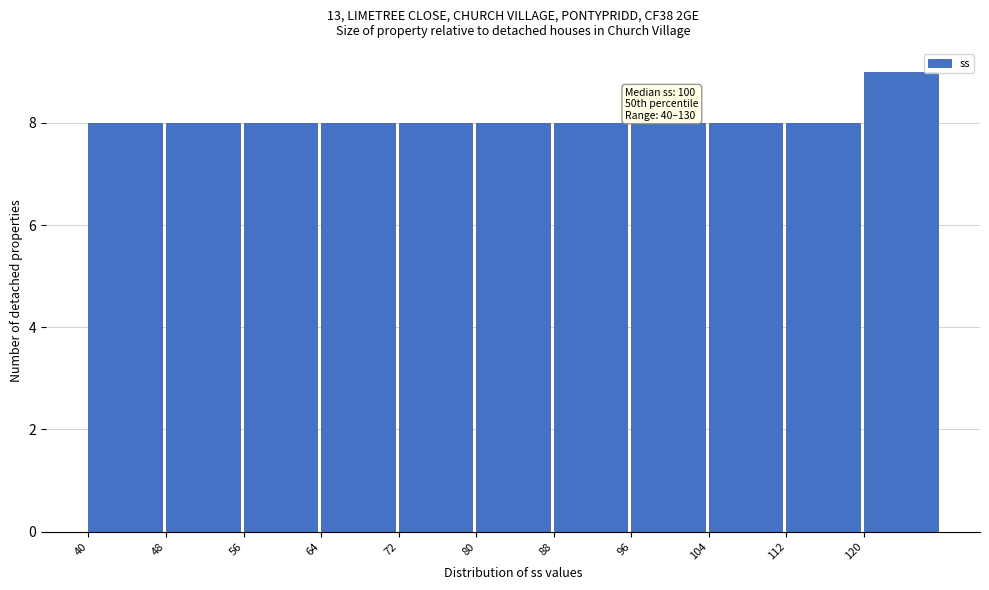

Over which range of the x-axis is the bar tallest?

120 to 128